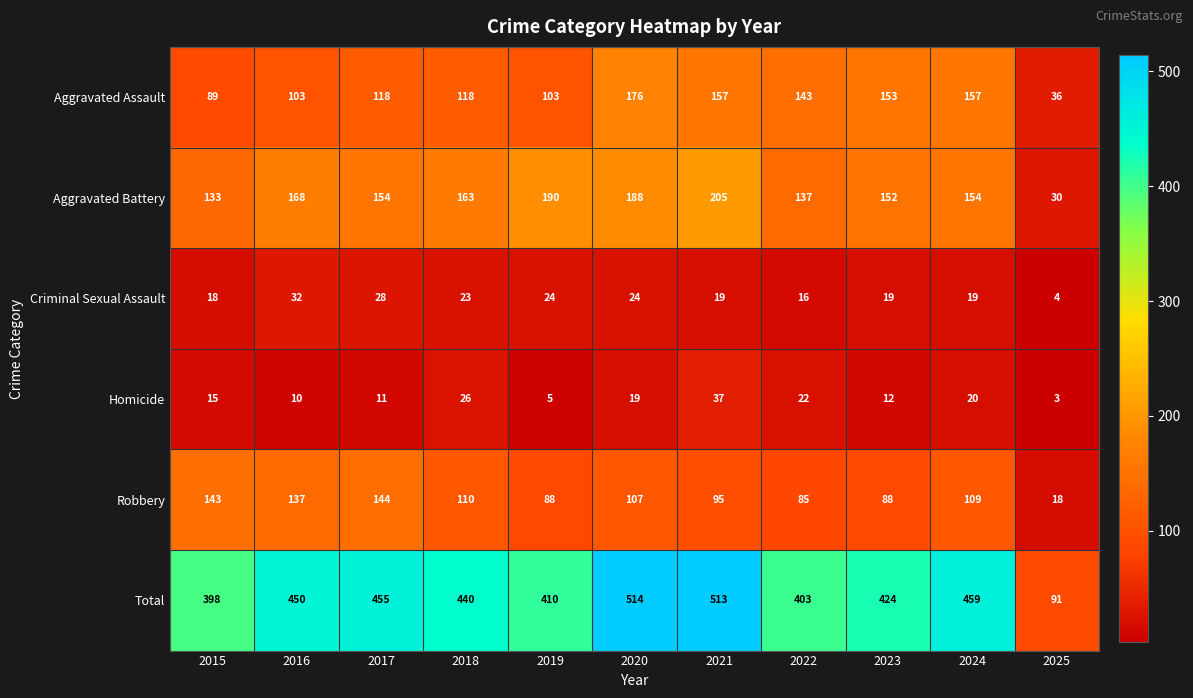

What is the total value across all series at 2017?

910